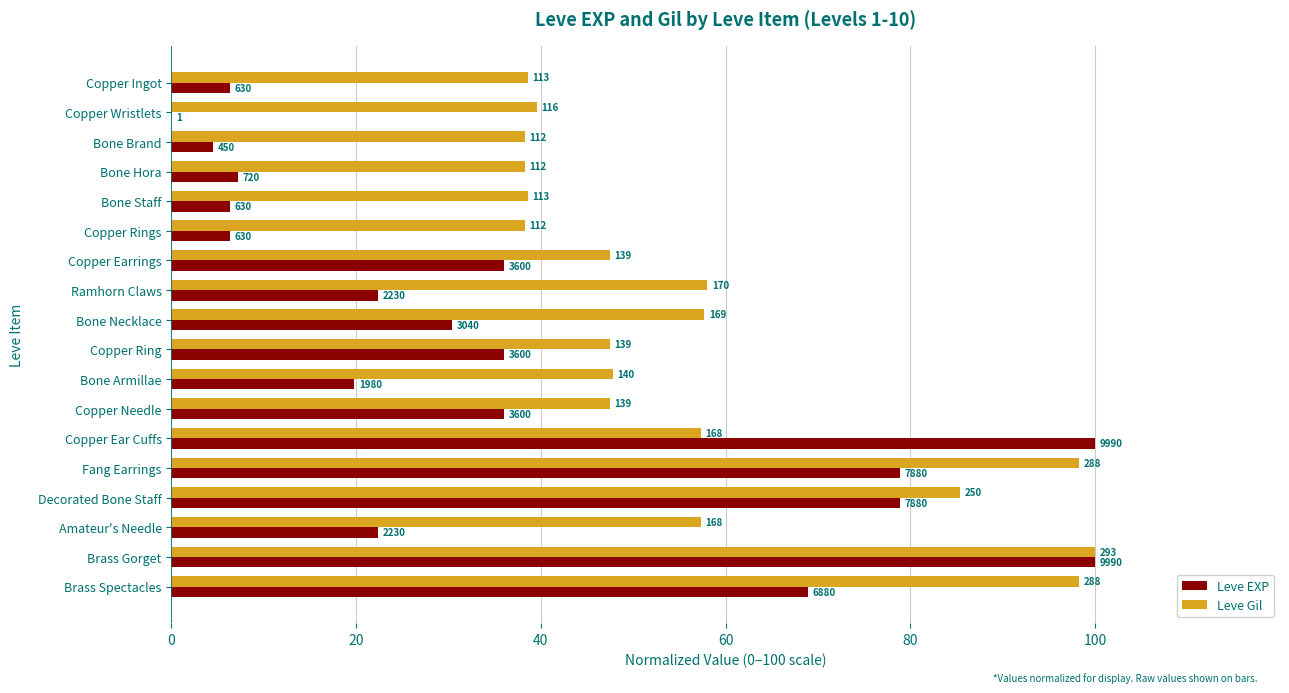

Reading left to right, what are all the values shown in this chart?

Leve EXP: 6.3	0.0	4.5	7.2	6.3	6.3	36.0	22.3	30.4	36.0	19.8	36.0	100.0	78.9	78.9	22.3	100.0	68.9
Leve Gil: 38.6	39.6	38.2	38.2	38.6	38.2	47.4	58.0	57.7	47.4	47.8	47.4	57.3	98.3	85.3	57.3	100.0	98.3